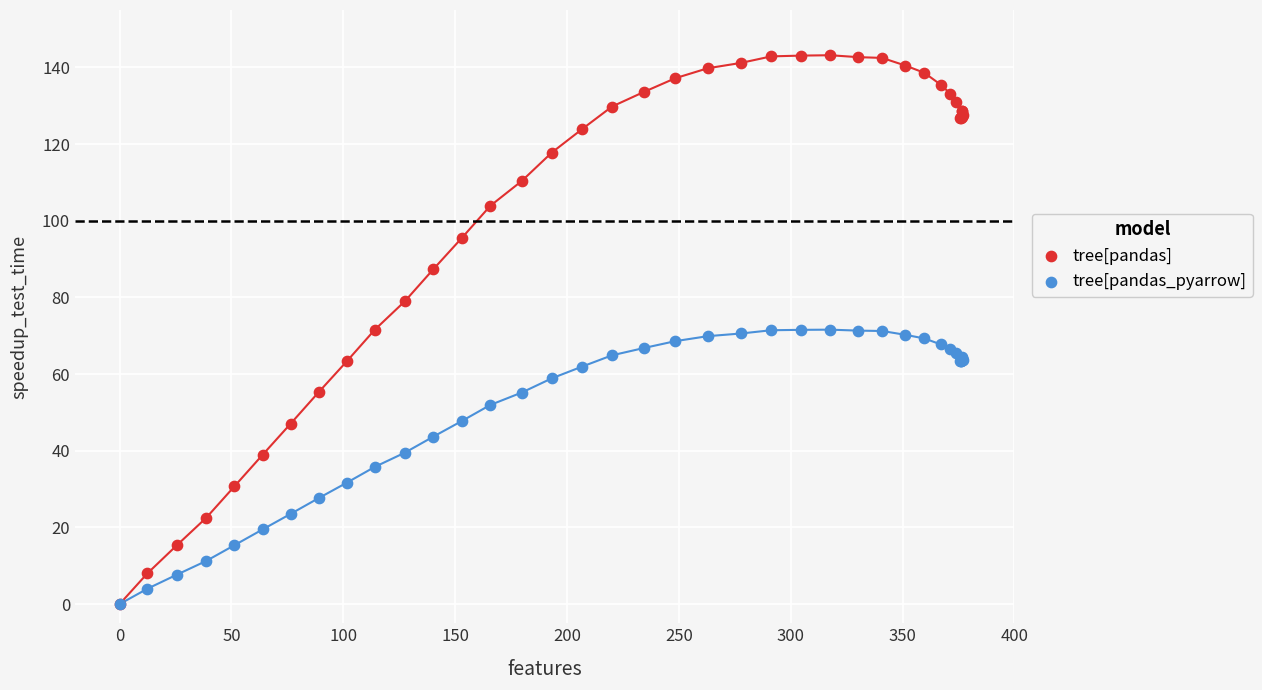

What are all the series names shown in the legend?

tree[pandas], tree[pandas_pyarrow]